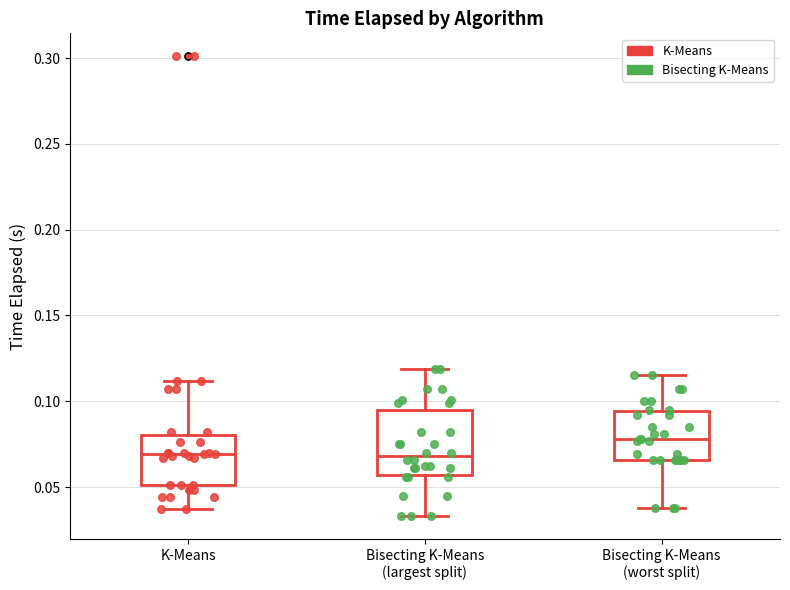

Reading left to right, read every box against the y-axis: the position of its median line, the range the box covers, and the ends of its whiskers. The values are not printed on the chart, so give them approximately, as read against the axis.

K-Means: median 0.070, box 0.050 to 0.080, whiskers 0.035 to 0.110
Bisecting K-Means (largest split): median 0.070, box 0.055 to 0.095, whiskers 0.035 to 0.120
Bisecting K-Means (worst split): median 0.080, box 0.065 to 0.095, whiskers 0.040 to 0.115